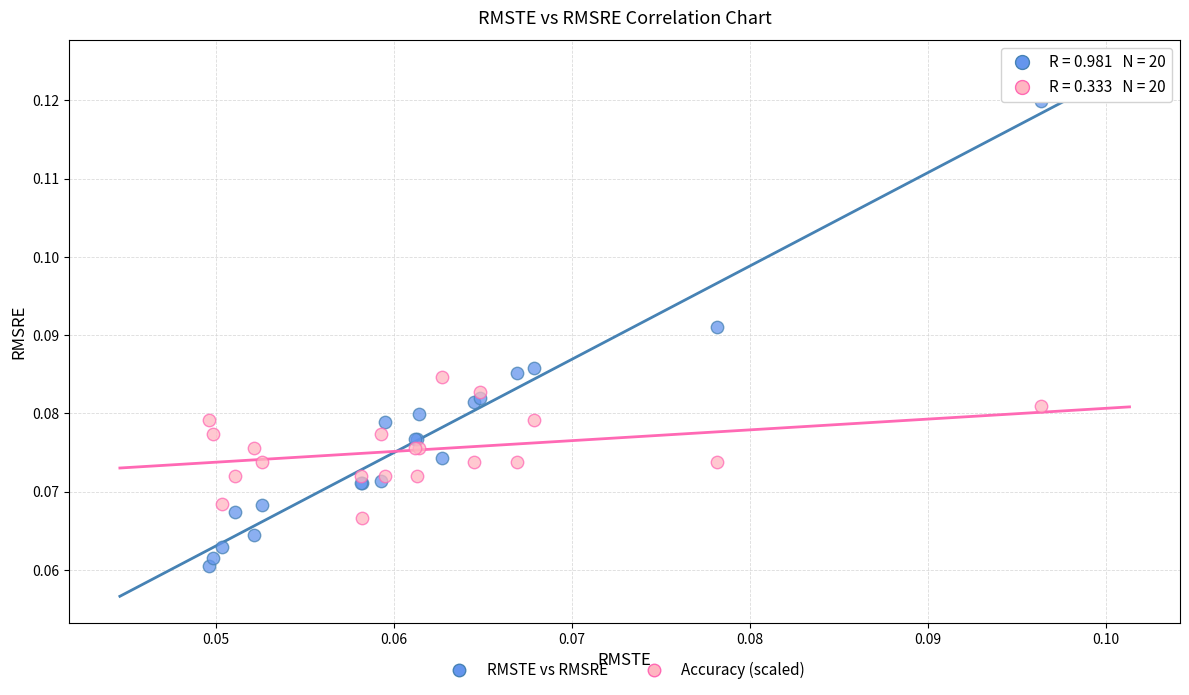

Which series reaches the minimum Y coordinate?

RMSTE vs RMSRE